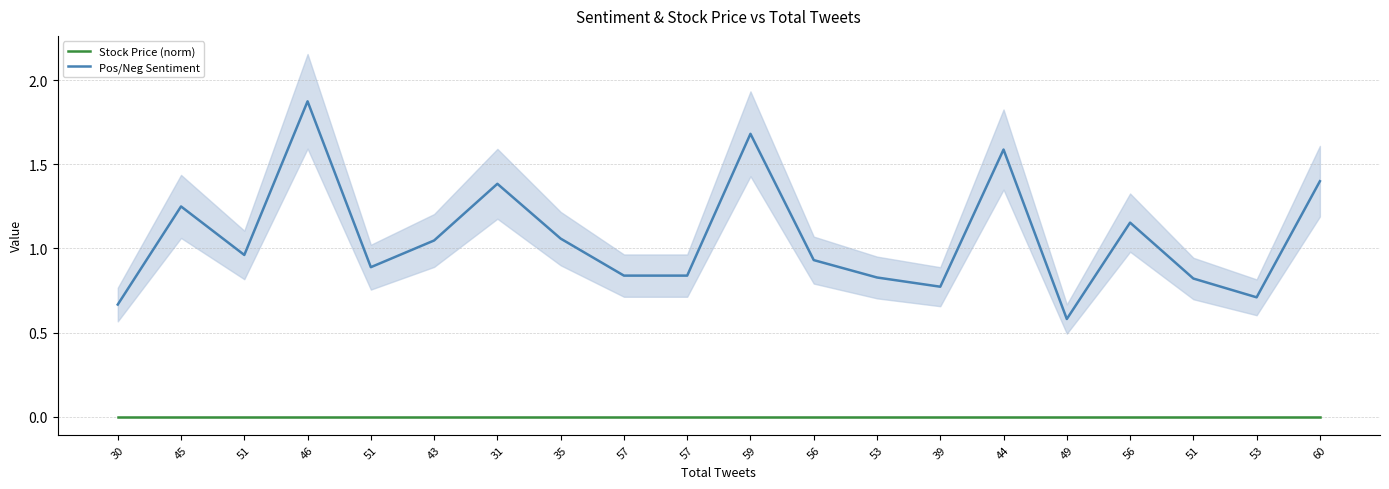

Is the value of Pos/Neg Sentiment at 51 greater than the value of Stock Price (norm) at 56?

Yes